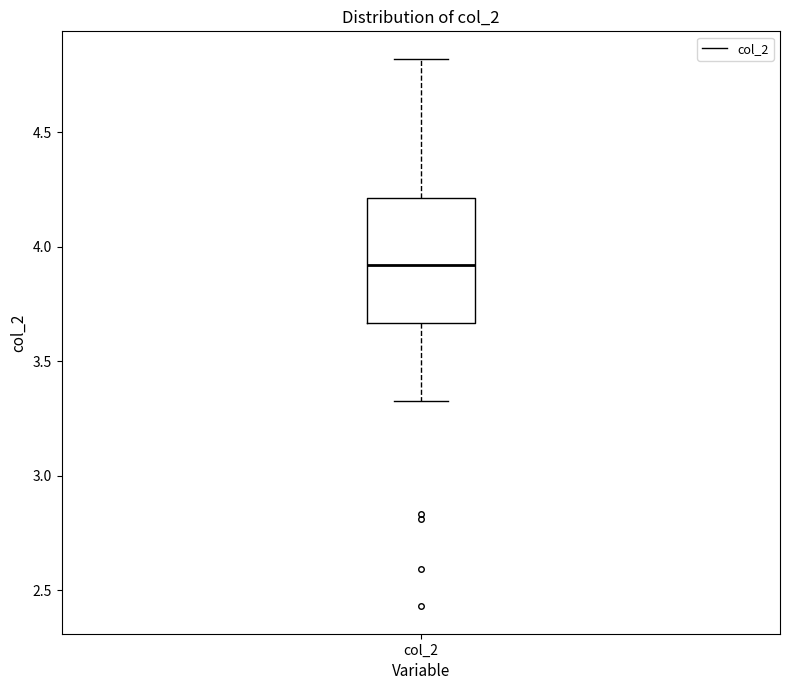

Read this box plot against the y-axis: the position of the median line, the range covered by the box, and the ends of both whiskers. The values are not printed on the chart, so give them approximately, as read against the axis.

median 3.90, box 3.65 to 4.20, whiskers 3.35 to 4.80